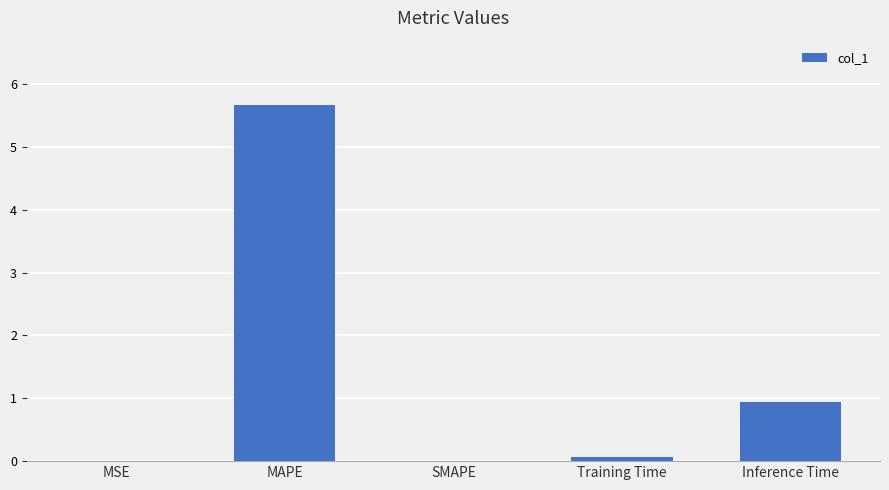

At which label is the value closest to 2?

Inference Time